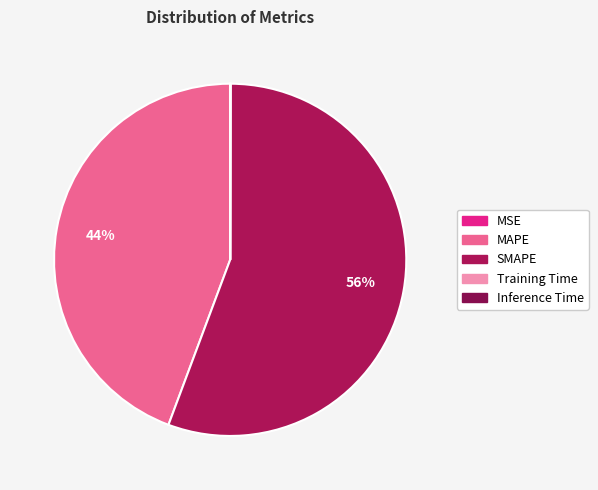

How many slices are in this pie chart?

5